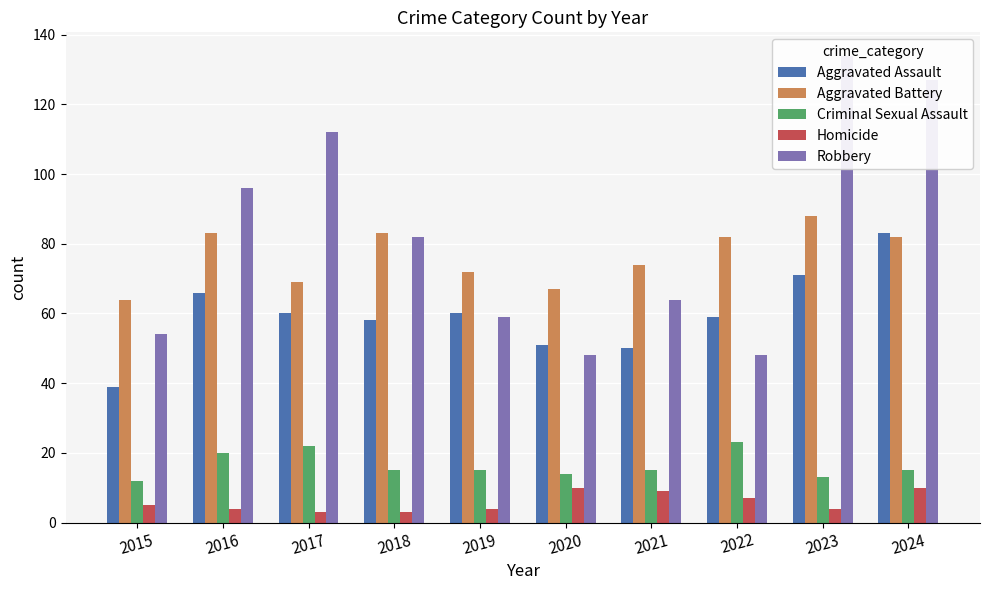

Which label corresponds to the smallest value in the chart?

2017